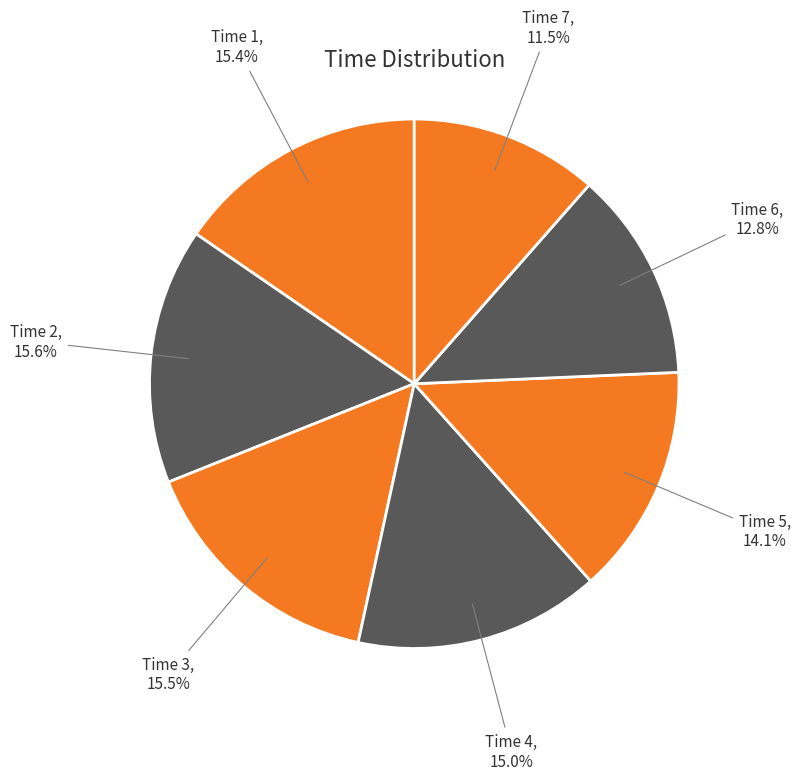

Which slice is the smallest?

Time 7